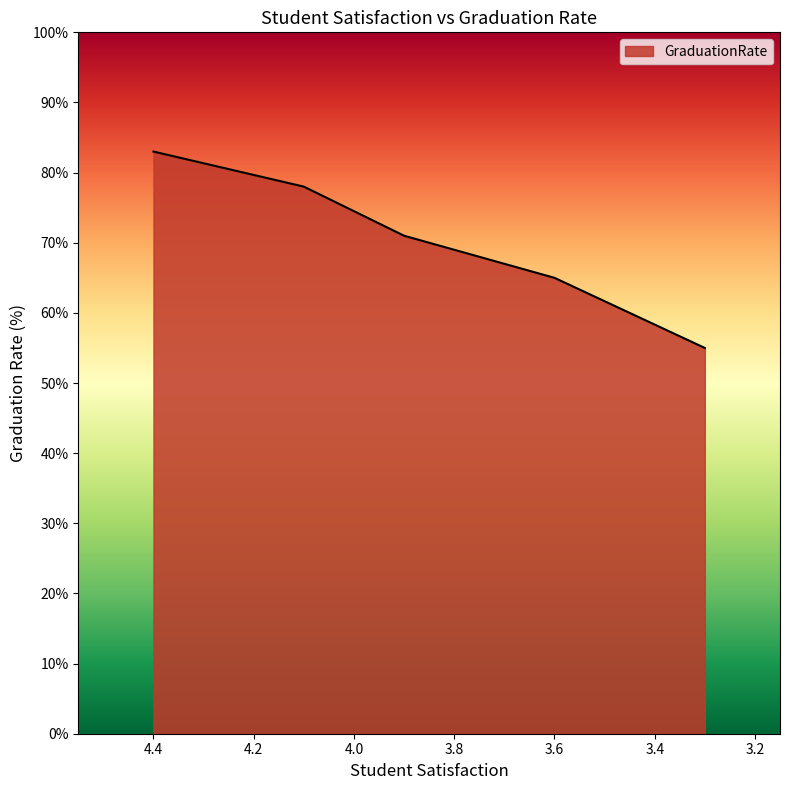

Where is the data nearest to the value 69?

3.9